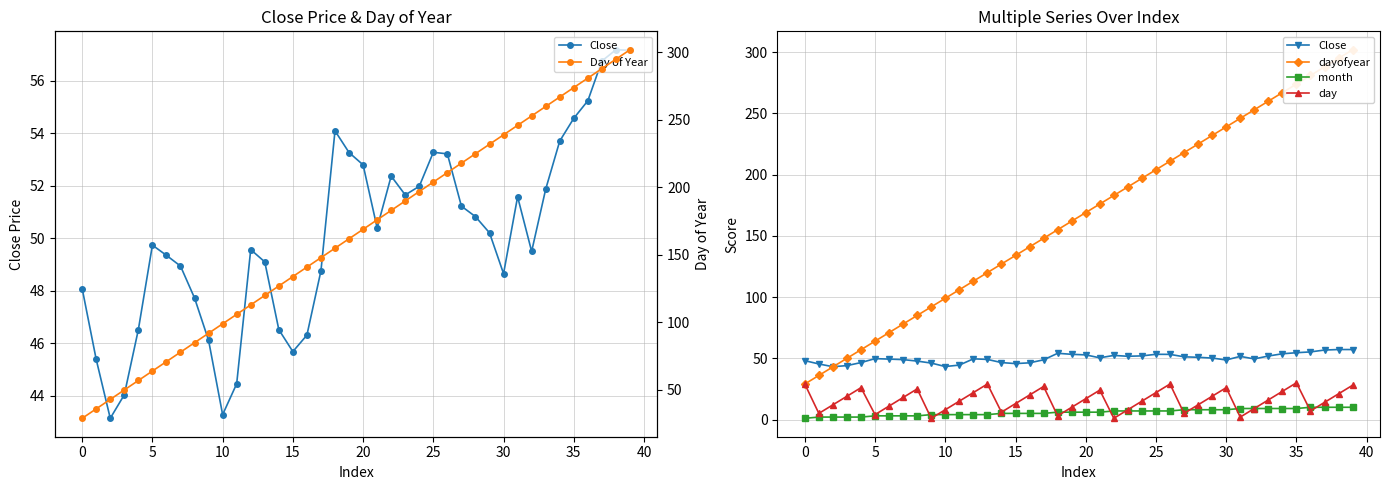

At which label does day reach its peak?

35